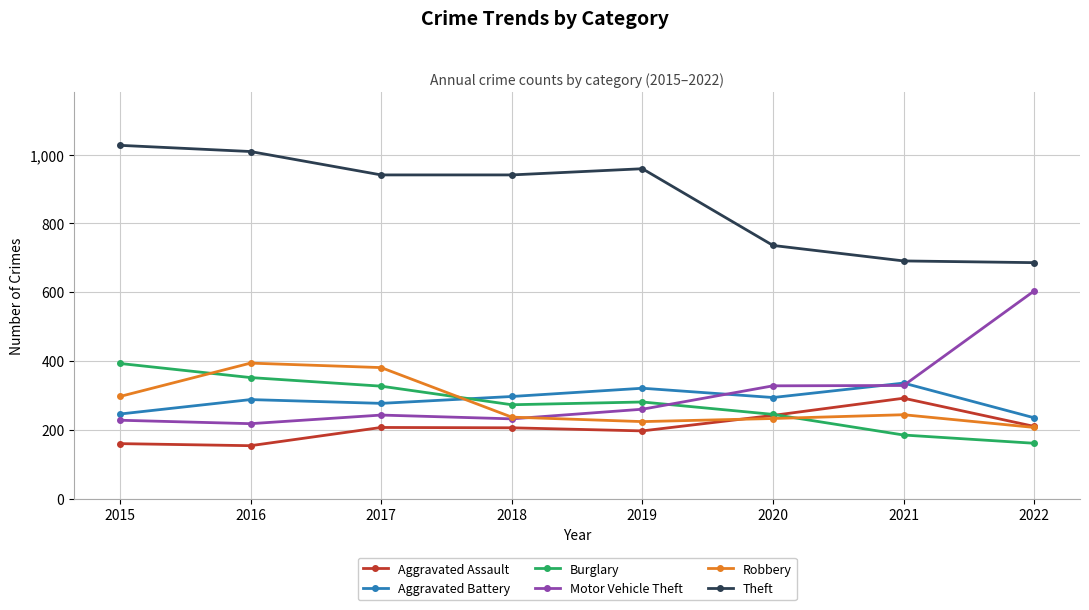

Is it true that Aggravated Assault equals 413 at 2020?

False